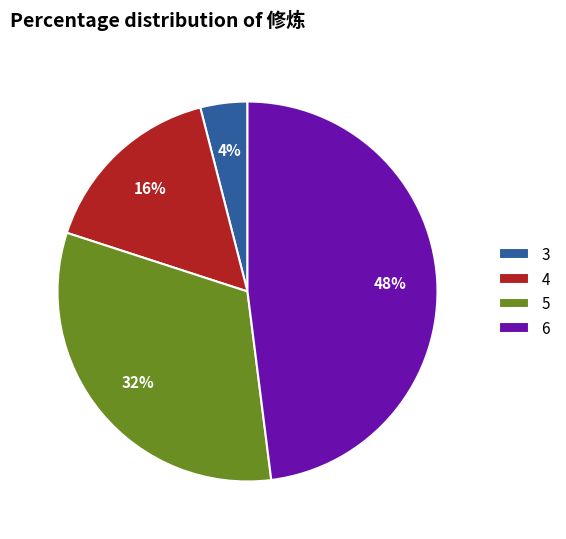

To the nearest percent, what is the average slice percentage?

25%